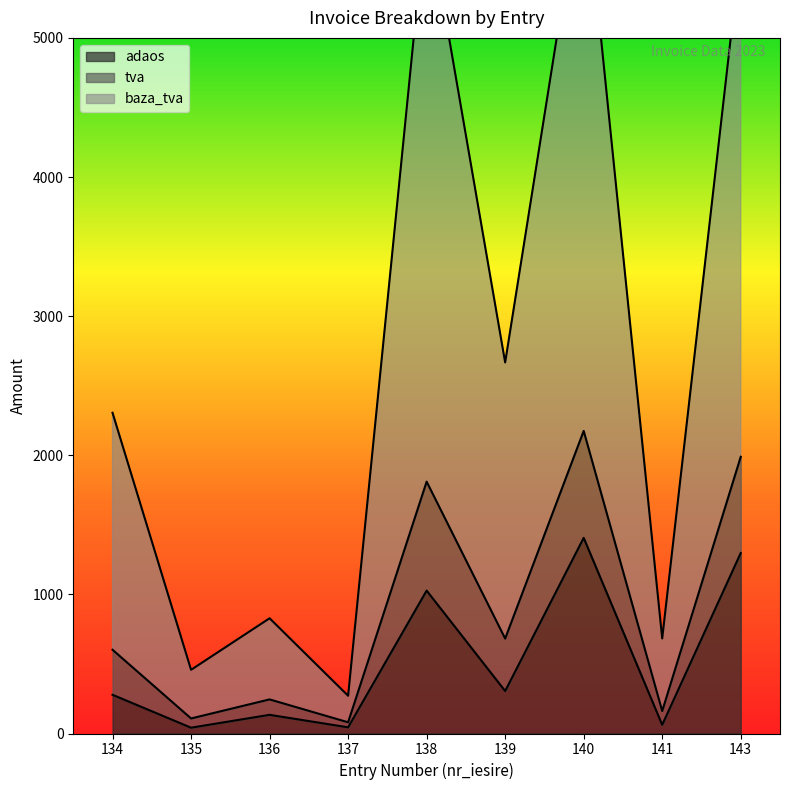

At which label is tva closest to 1127?

139